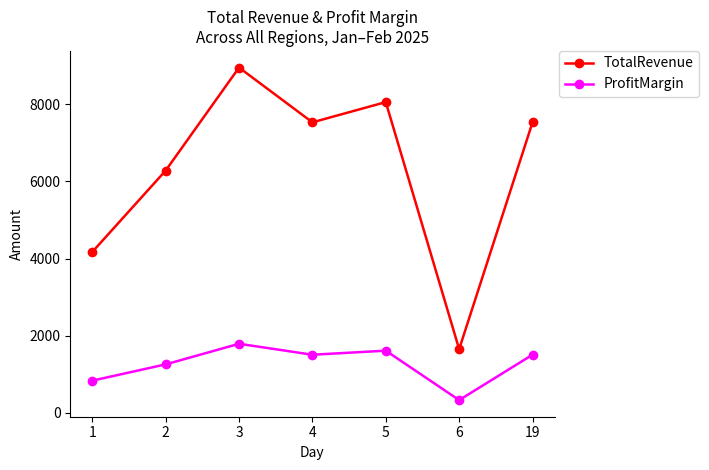

True or false: ProfitMargin and TotalRevenue intersect in this chart.

False